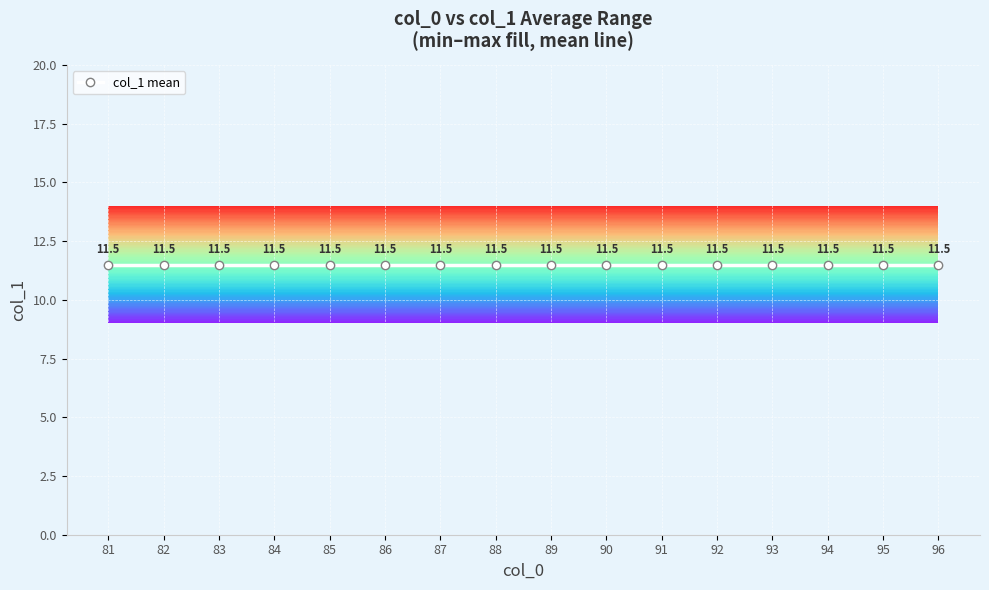

Which has a higher value, 83 or 88?

83